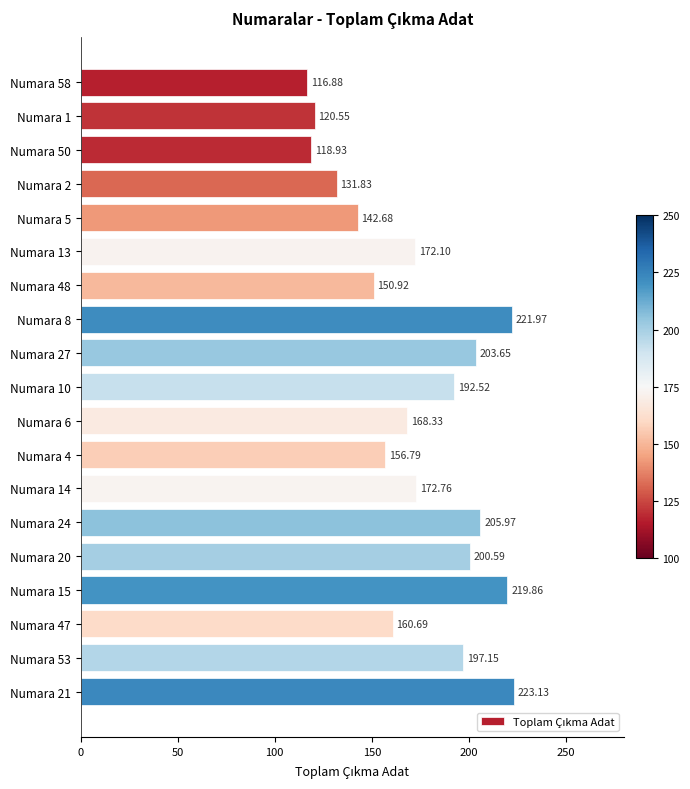

Rank the categories by value from highest to lowest.

Numara 21, Numara 8, Numara 15, Numara 24, Numara 27, Numara 20, Numara 53, Numara 10, Numara 14, Numara 13, Numara 6, Numara 47, Numara 4, Numara 48, Numara 5, Numara 2, Numara 1, Numara 50, Numara 58